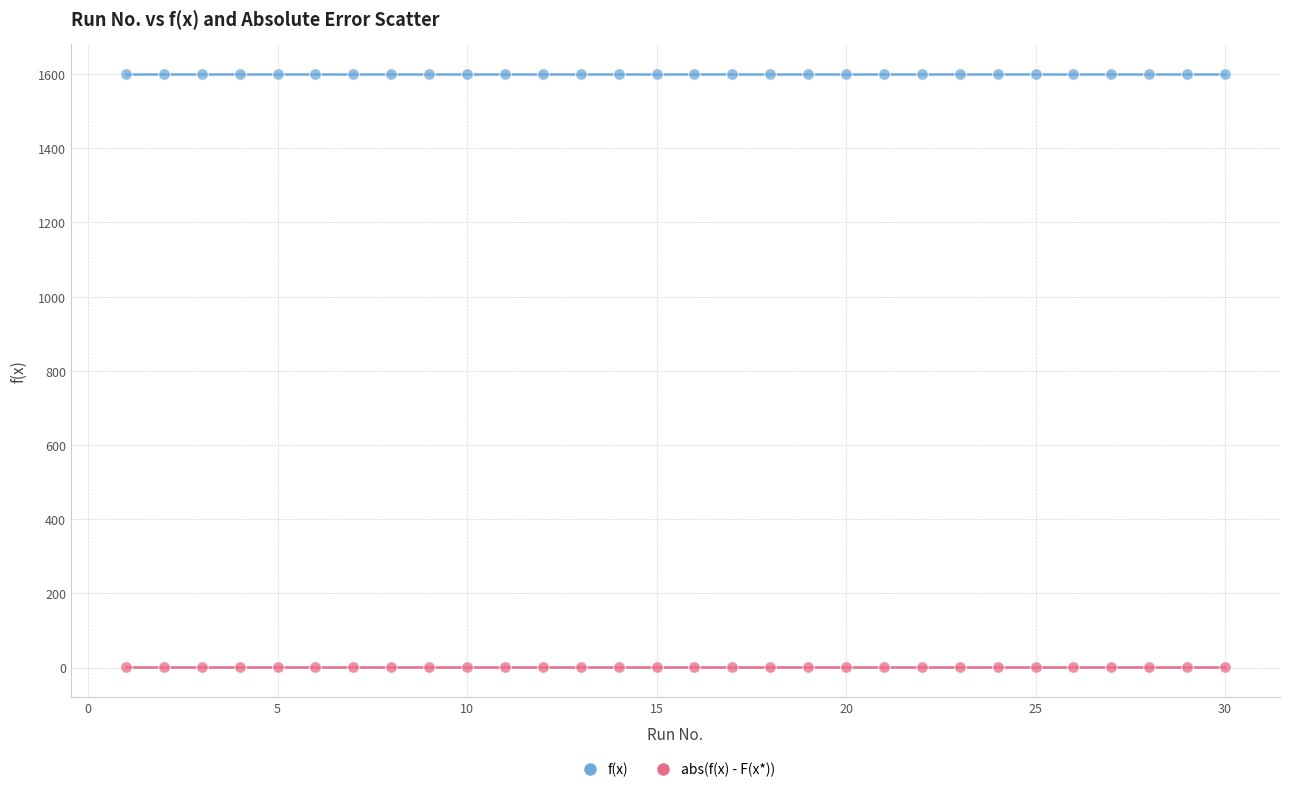

Across all data points, what is the range of X values (max minus min)?

29.0